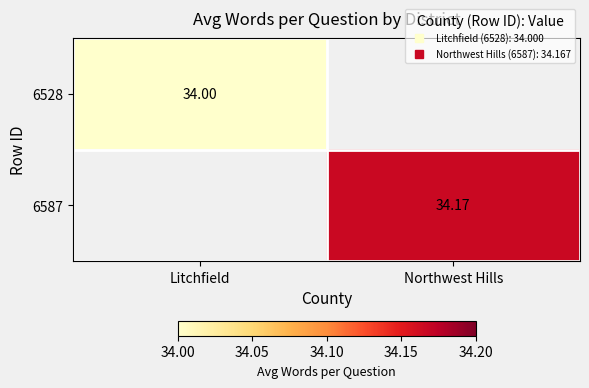

At how many categories does at least one series exceed 34?

1